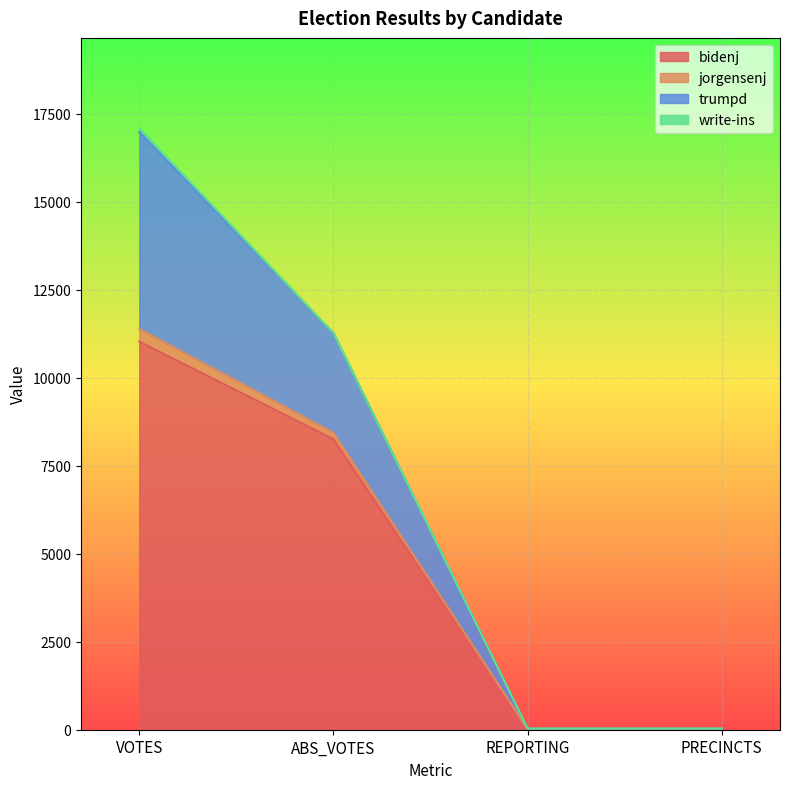

True or false: trumpd and bidenj cross at least once.

False